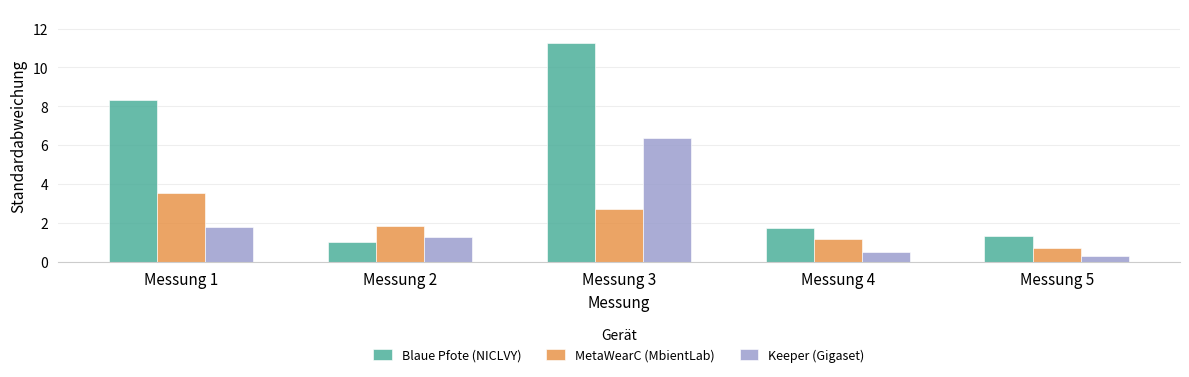

The value of Keeper (Gigaset) at Messung 4 is 0.5. True or false?

True